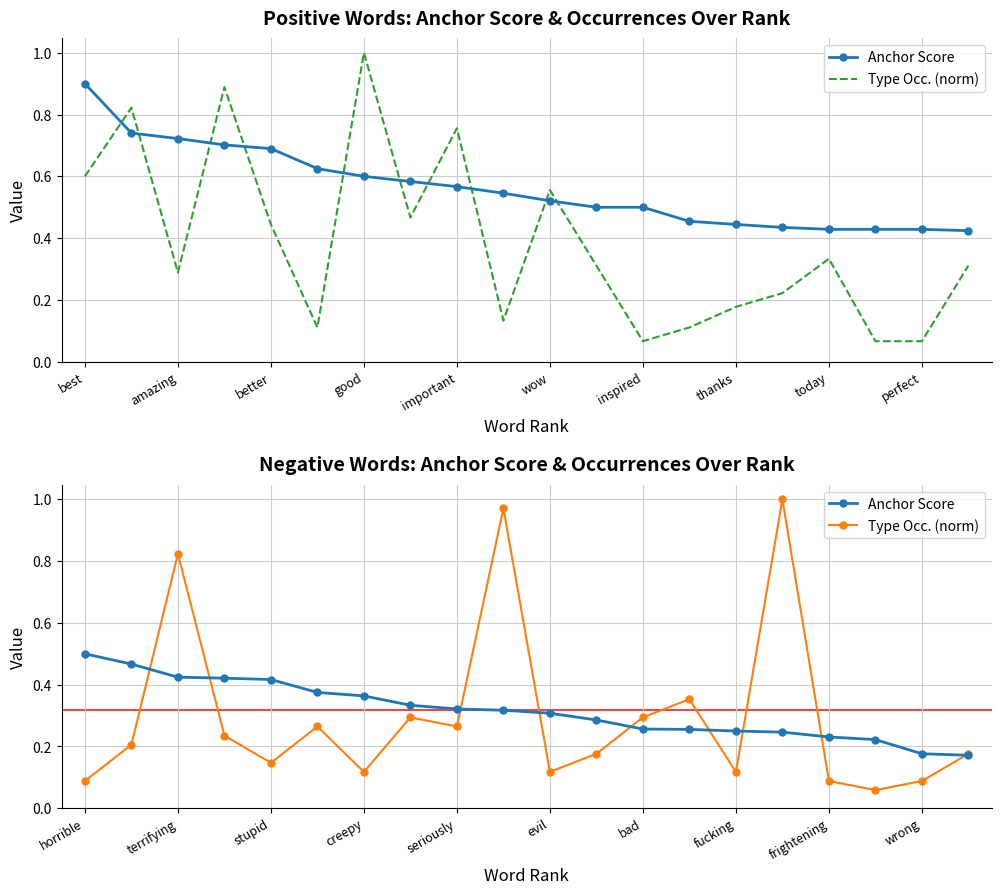

Read the Type Occ. (norm) value at seriously.

0.3